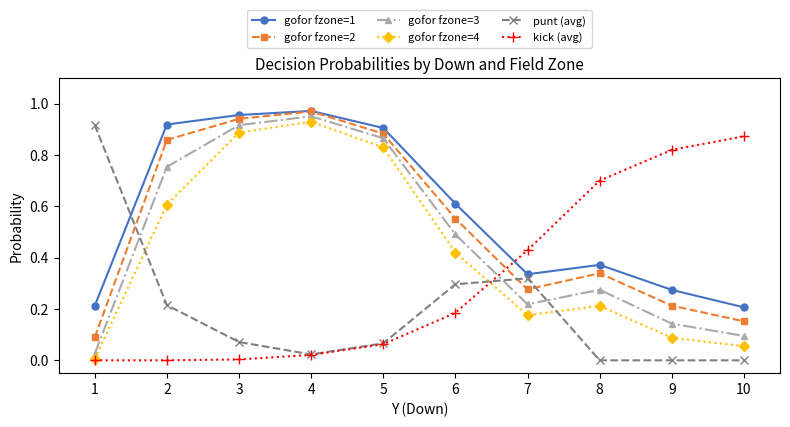

What is the total value across all series at 9?

1.5